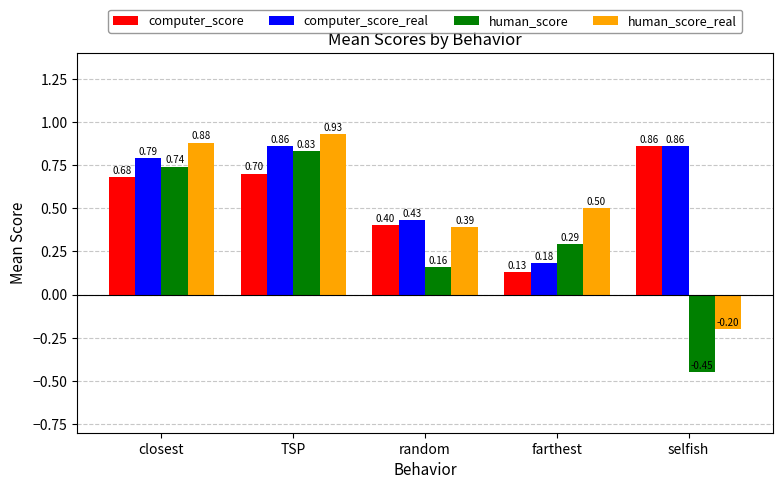

Which series has the widest spread of values?

human_score